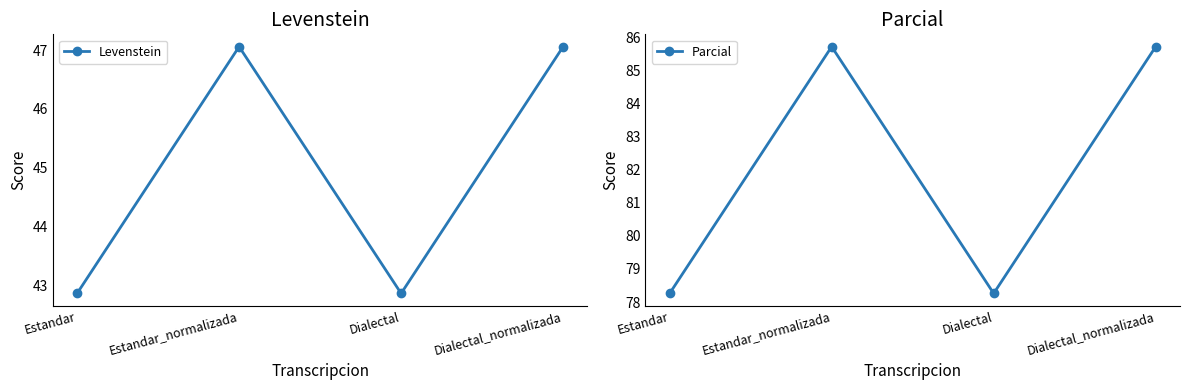

Reading left to right, transcribe all the data shown in this chart.

Levenstein: Estandar=42.9	Estandar_normalizada=47.1	Dialectal=42.9	Dialectal_normalizada=47.1
Parcial: Estandar=78.3	Estandar_normalizada=85.7	Dialectal=78.3	Dialectal_normalizada=85.7